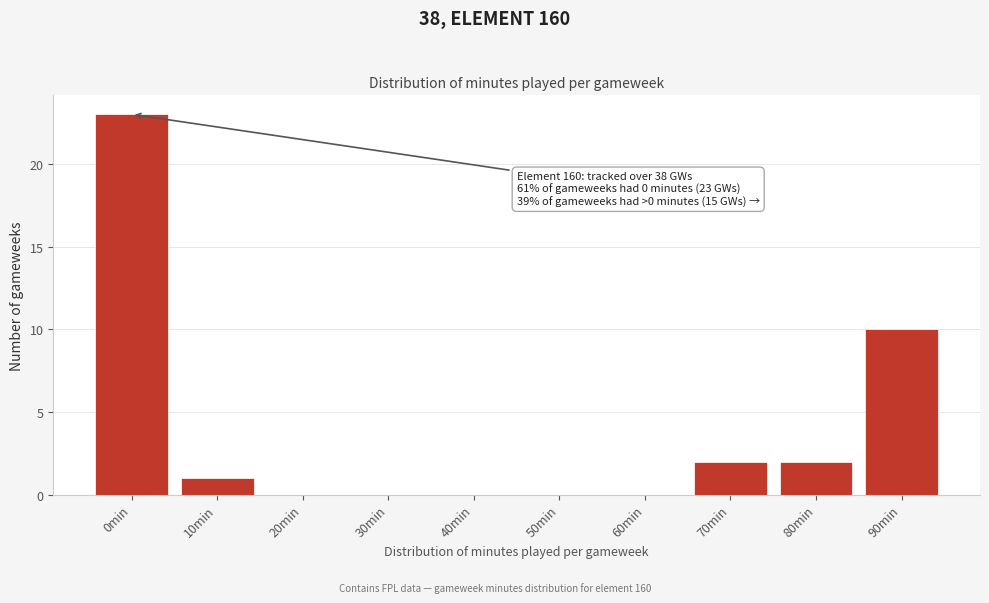

Reading left to right, extract all data points from this chart.

0min=23	10min=1	20min=0	30min=0	40min=0	50min=0	60min=0	70min=2	80min=2	90min=10